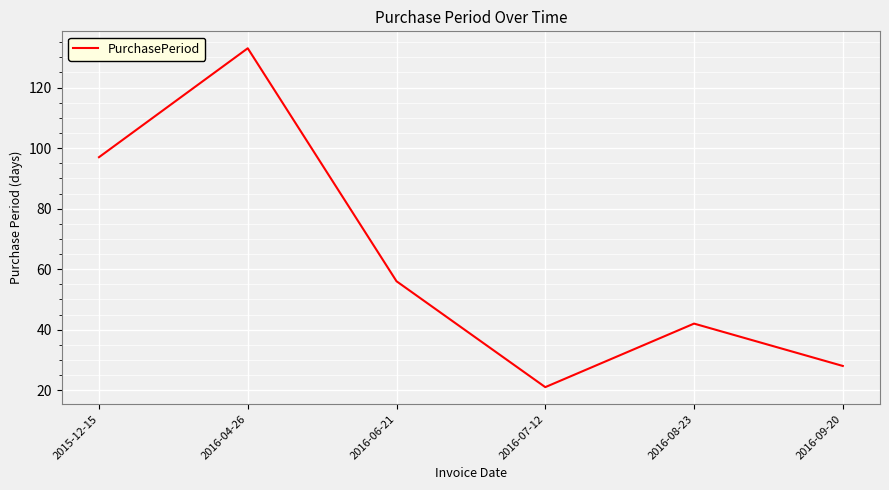

What position from the left is 2016-07-12?

4